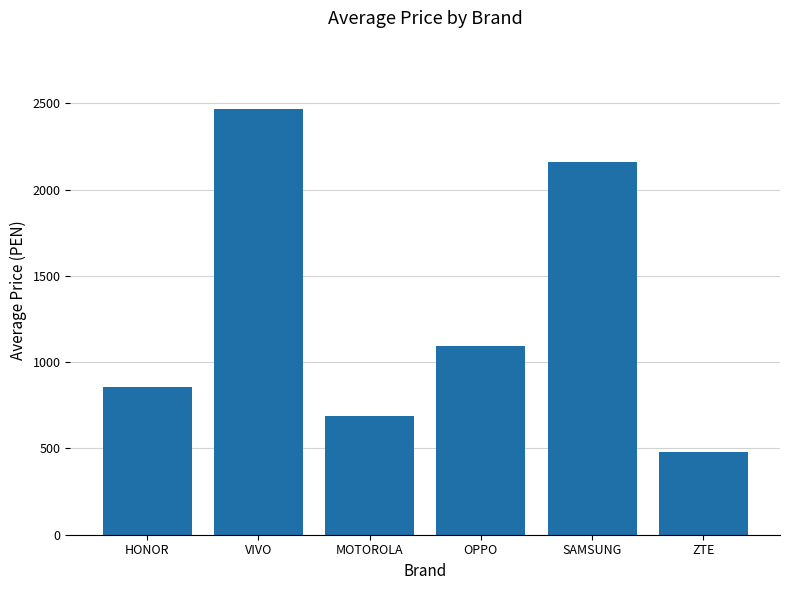

What is the label of the 1st bar from the left?

HONOR